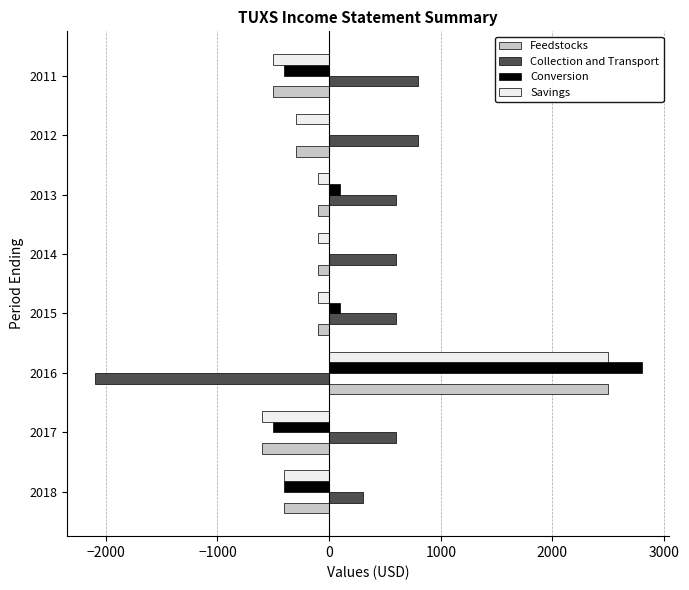

At which category does the chart reach its peak across all series?

2016